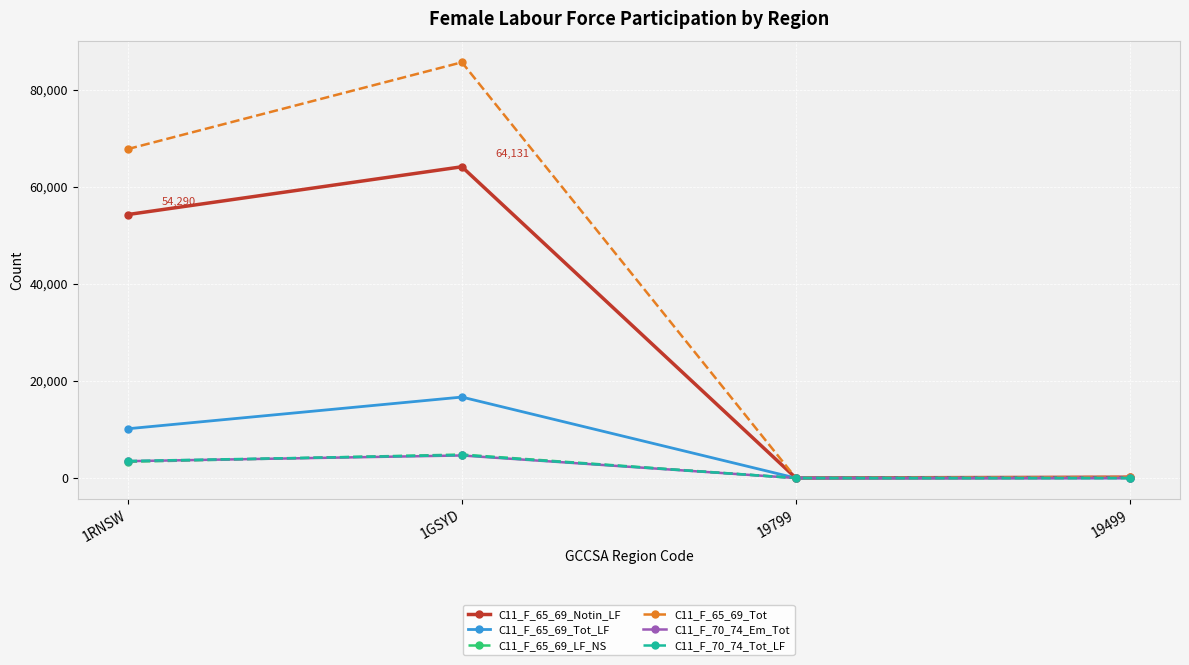

Which series has the widest spread of values?

C11_F_65_69_Tot